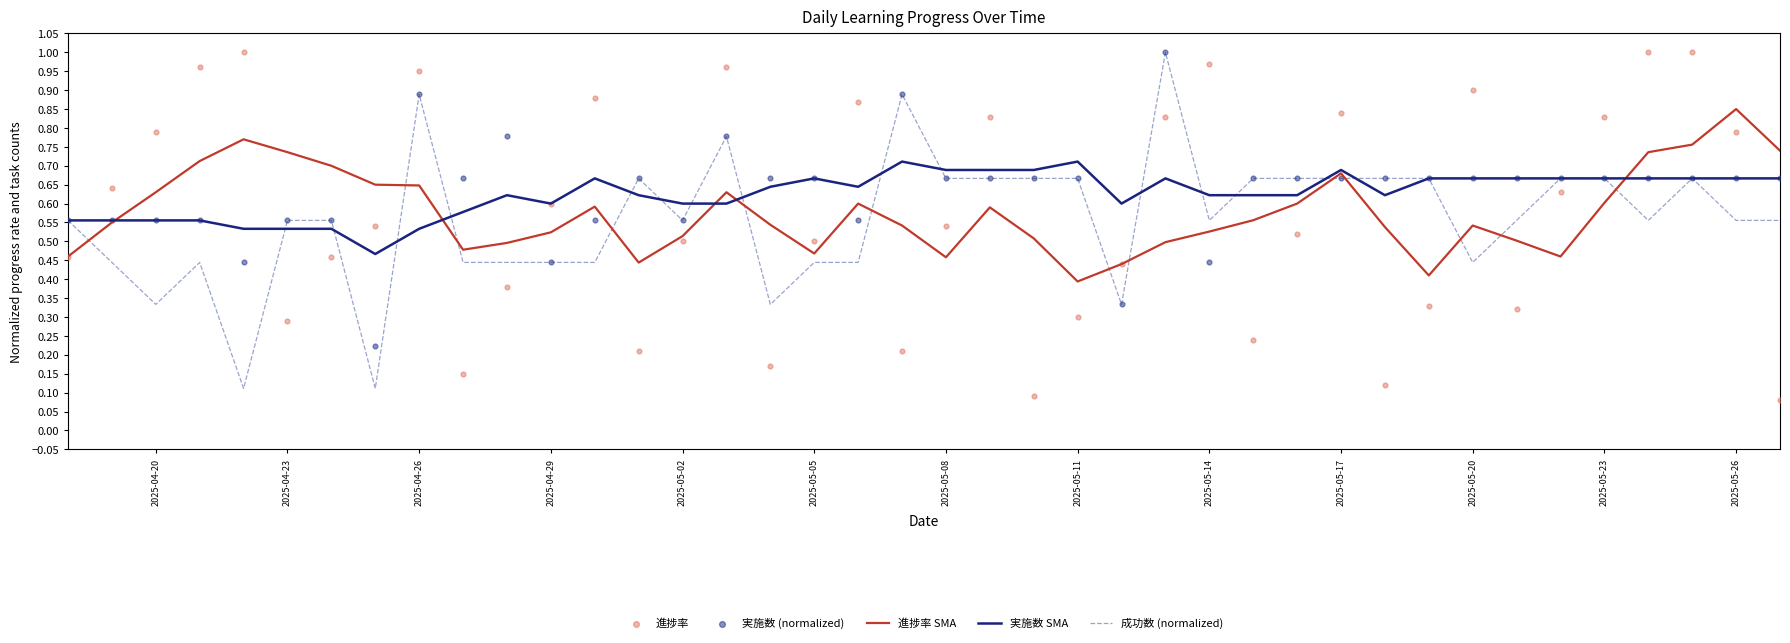

The value of 成功数 (normalized) at 2025-05-20 is 0.7. True or false?

False